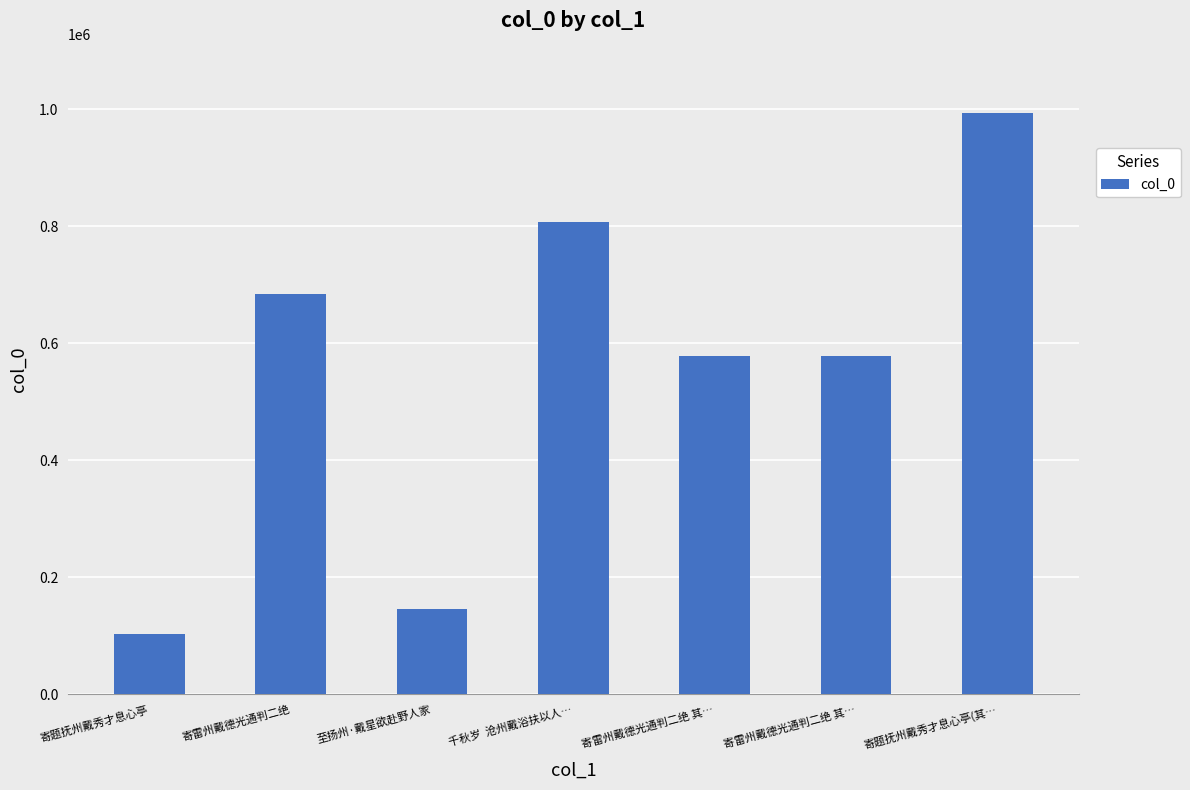

What is the change in value from 千秋岁  沧州戴浴扶以人… to 寄题抚州戴秀才息心亭(其…?

+186041